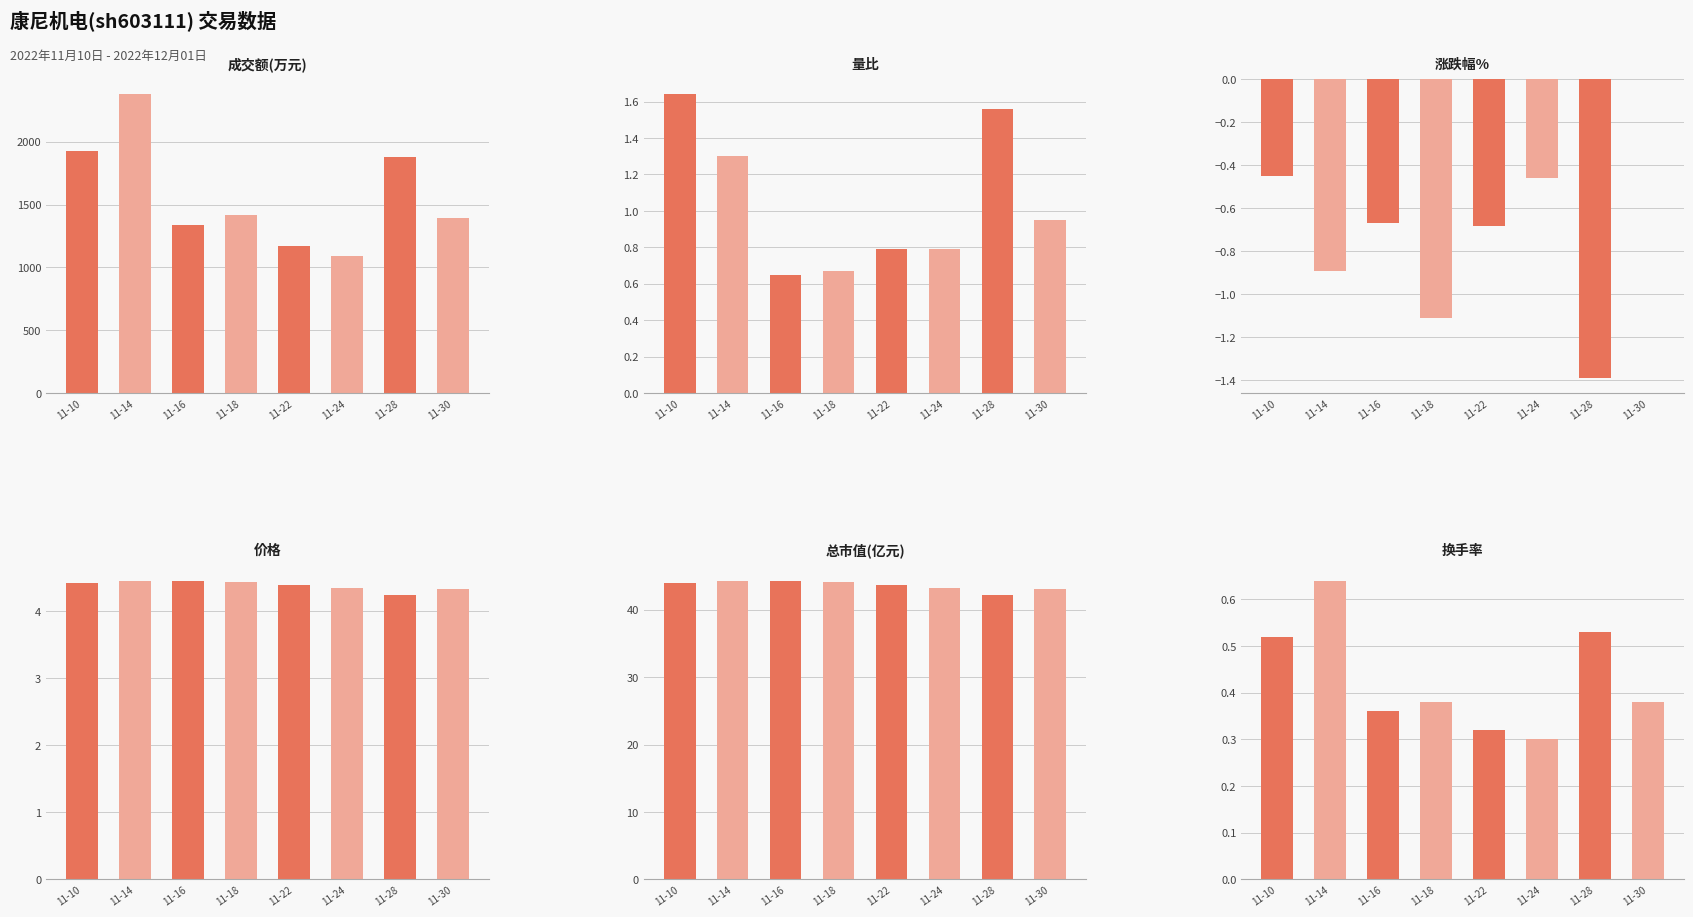

What is the difference between the highest and lowest values at 11-24?

1094.5